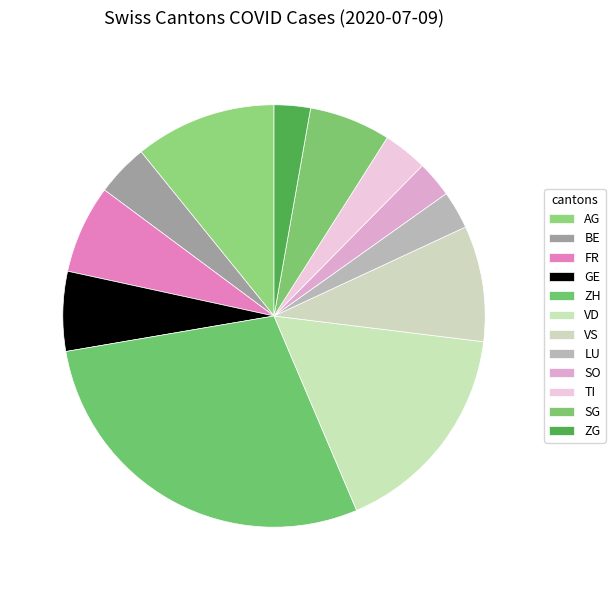

Is it true that ZG is 17% of the pie?

False